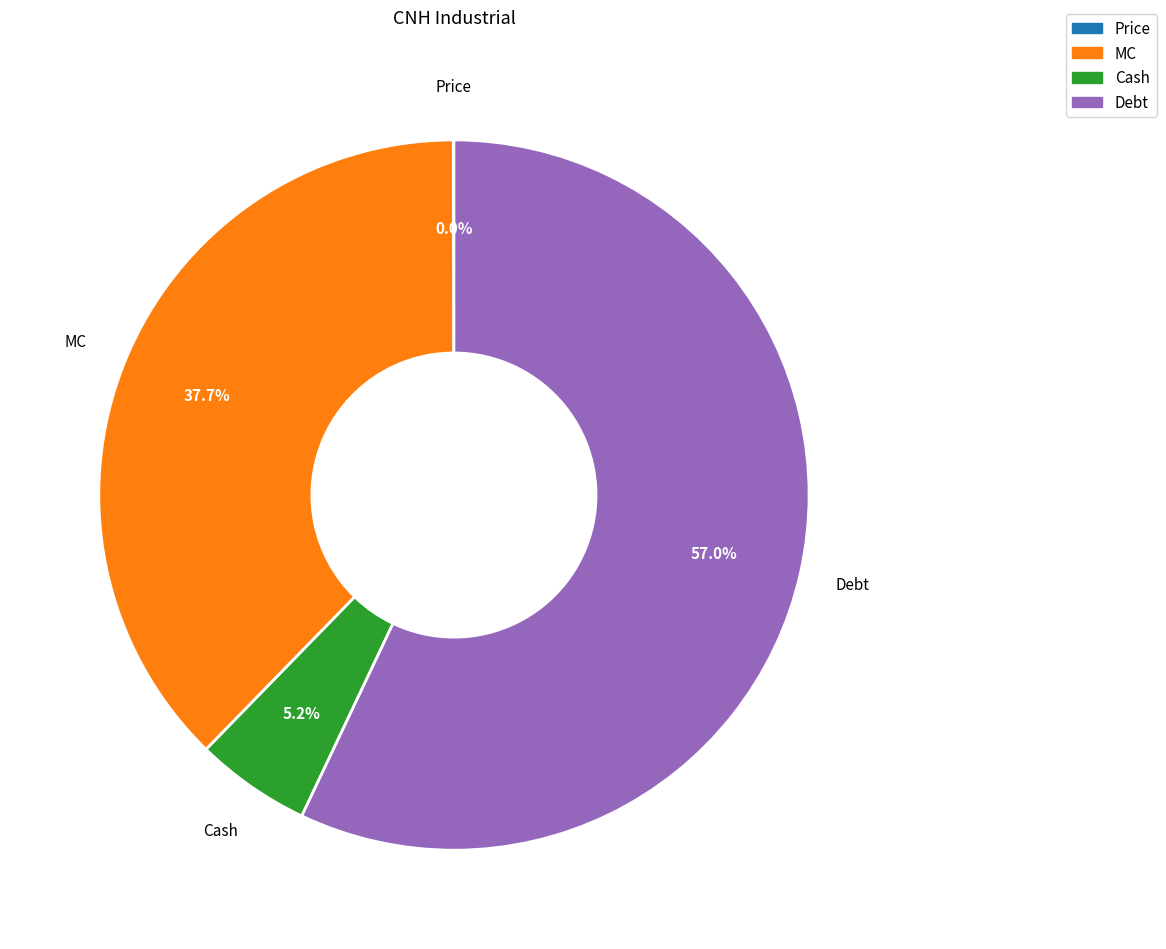

Is there any slice that represents more than half of the pie?

Yes